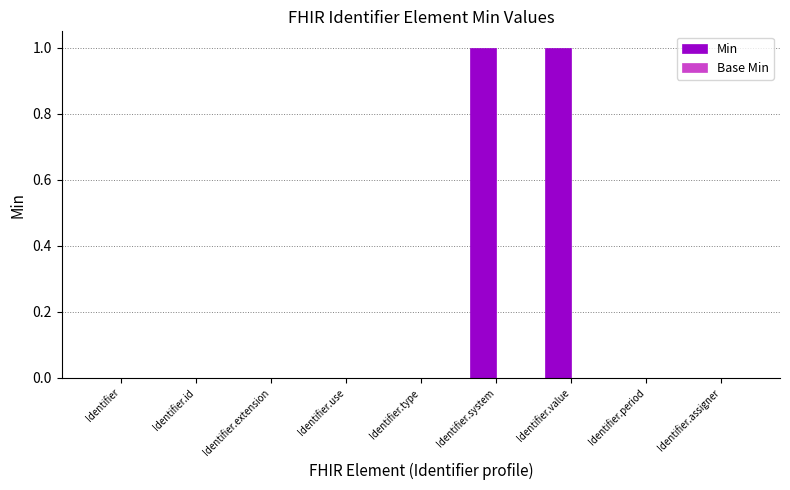

True or false: the data shows 1 at Identifier.

False